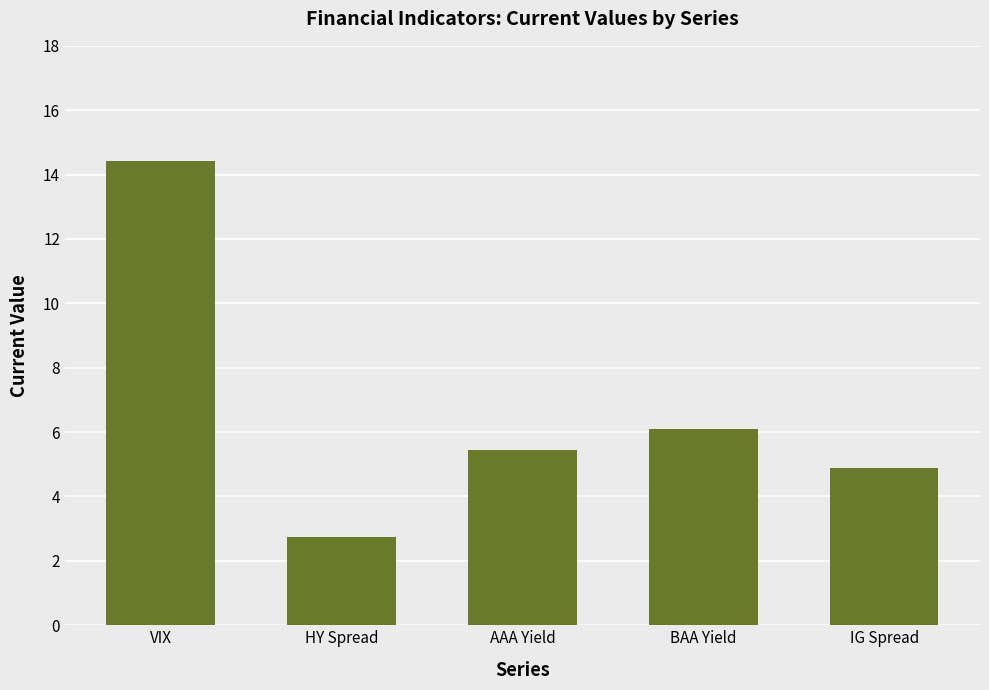

What is the difference between the maximum and minimum values?

11.7